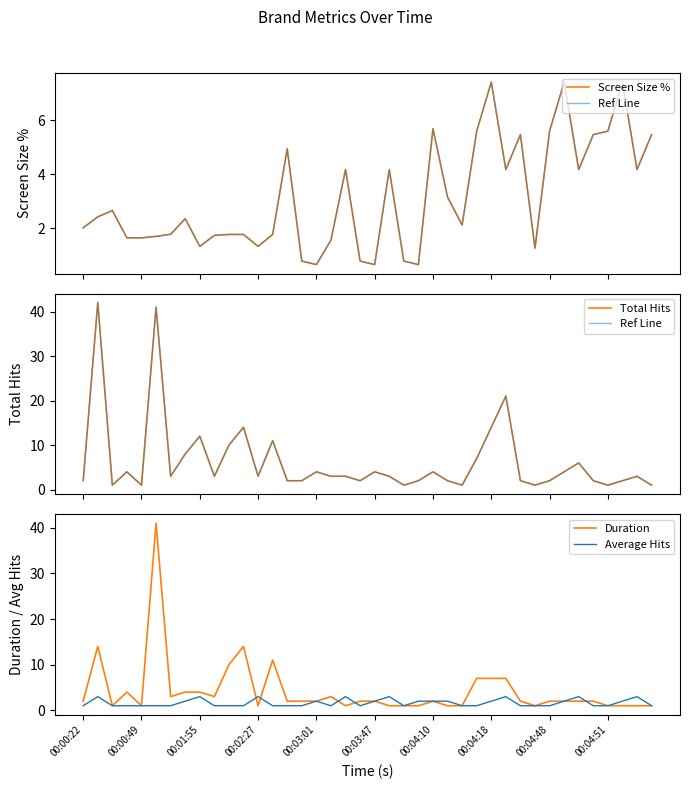

What are all the series names shown in the legend?

Screen Size %, Ref Line, Total Hits, Duration, Average Hits